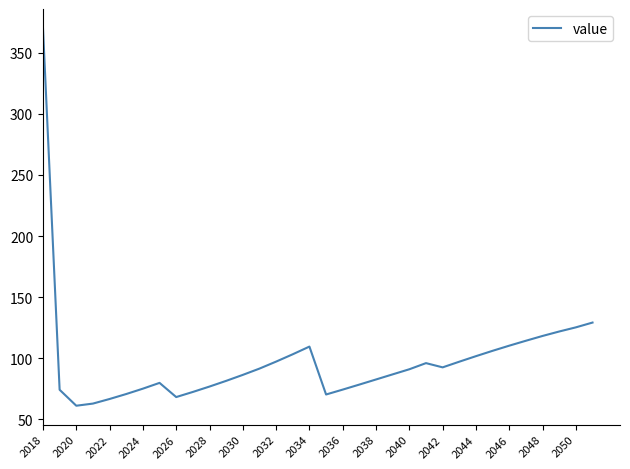

How many interior local peaks (higher than both neighbors) does the data have?

3